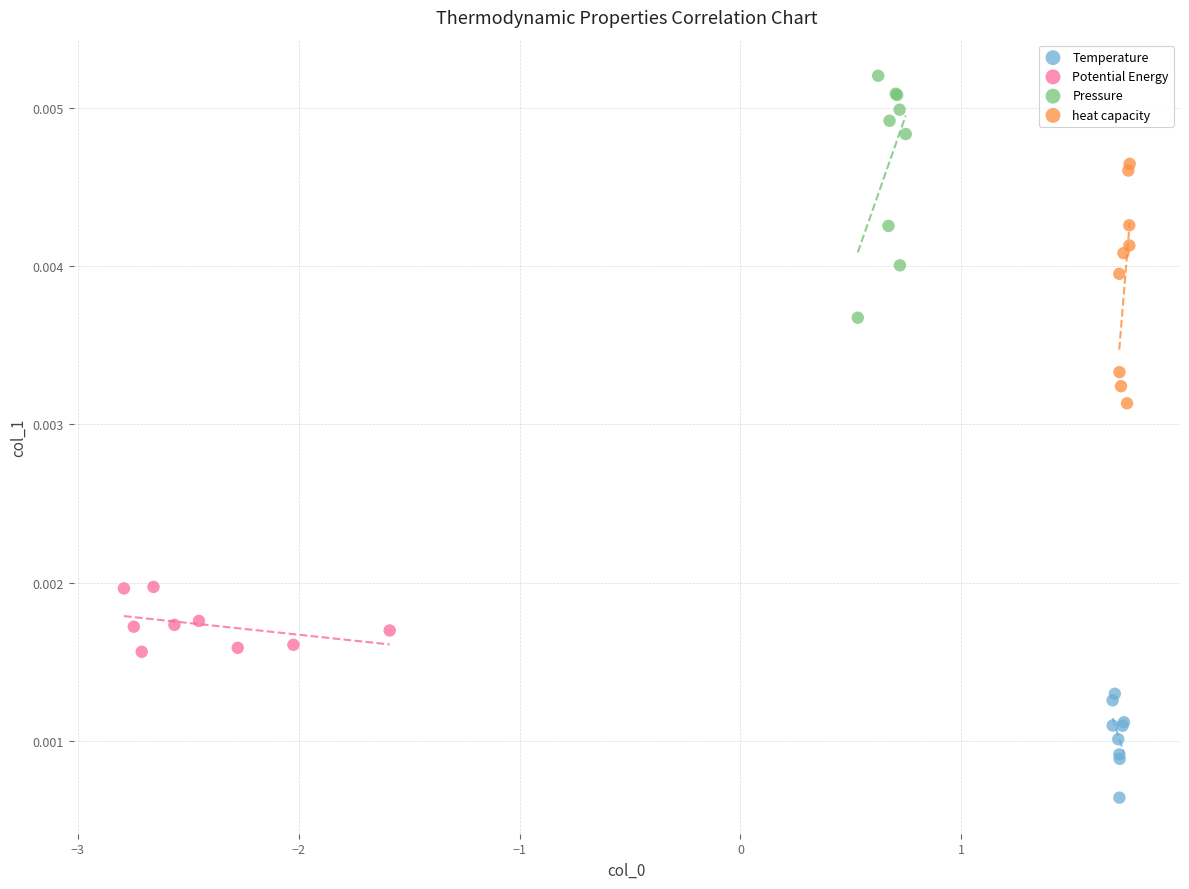

Which series contains the lowest Y value?

Temperature